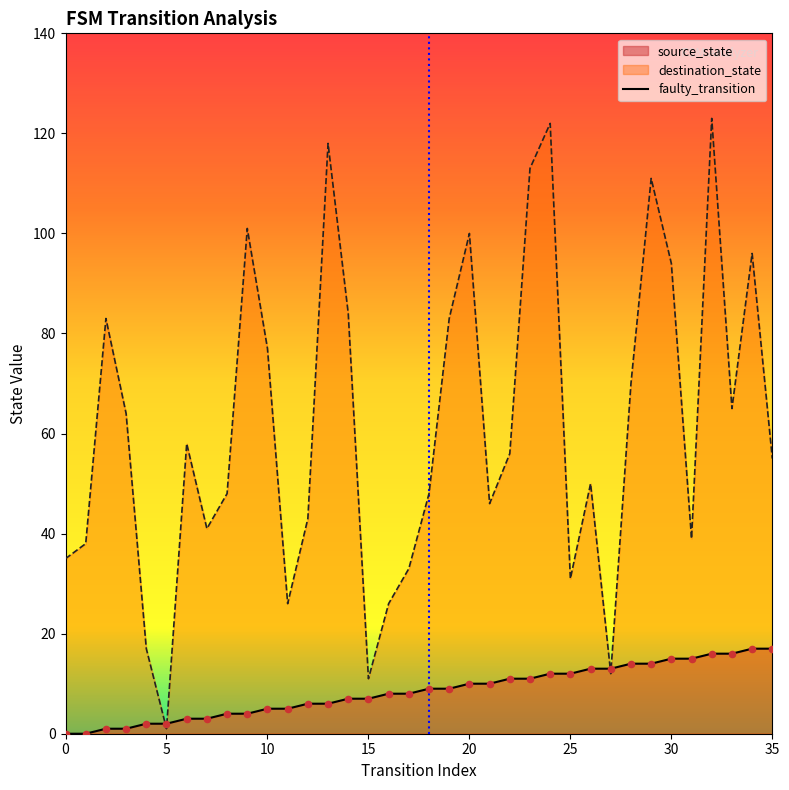

The value of destination_state at 30 is 23. True or false?

False